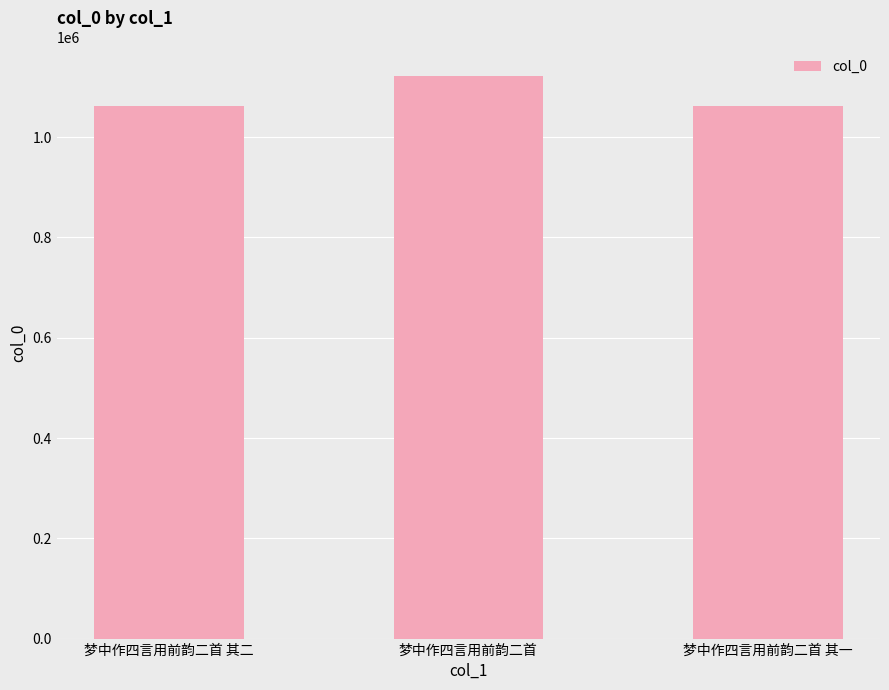

Is it true that the value at 梦中作四言用前韵二首 is 1122608?

True